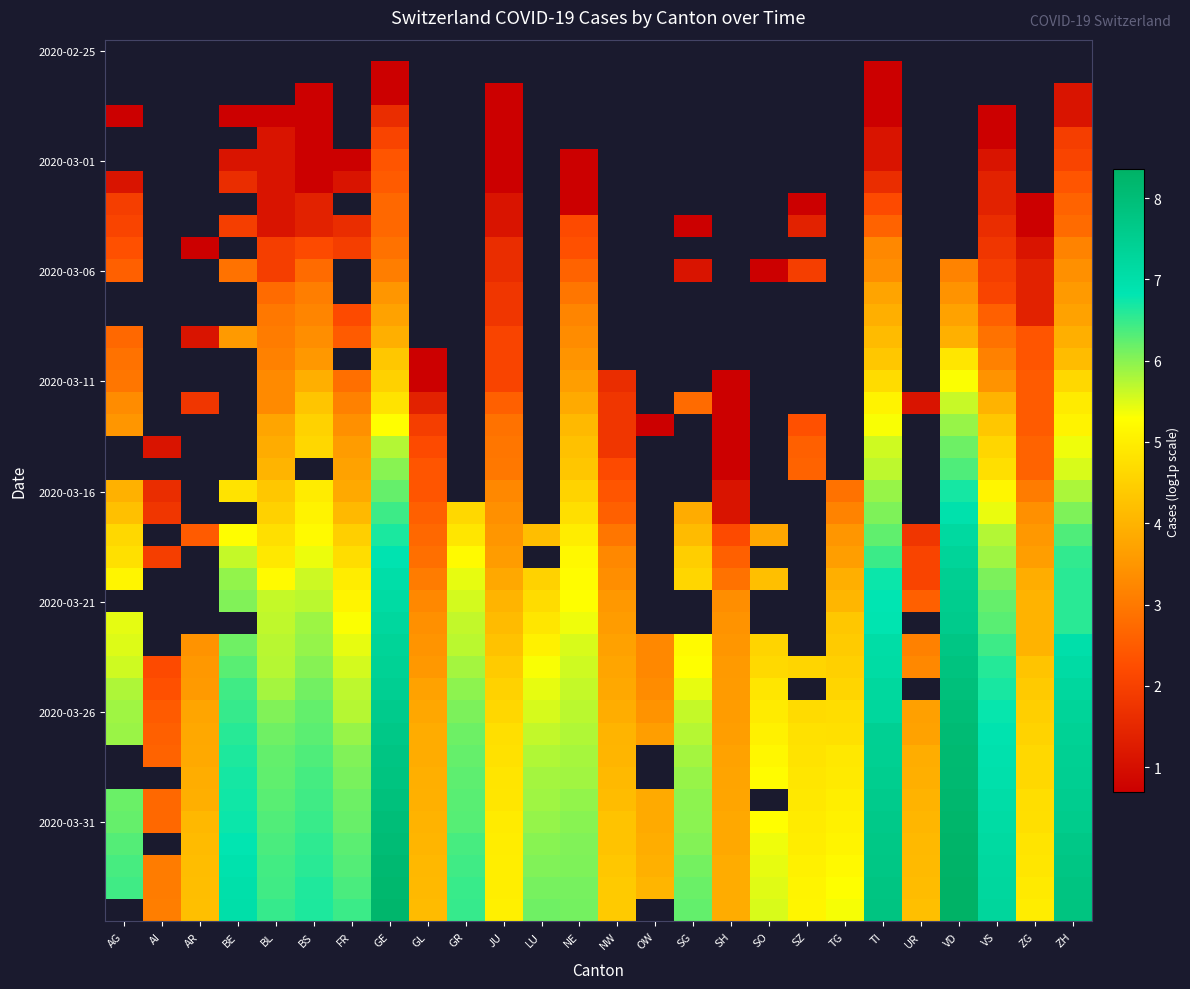

What is the minimum value shown in the chart?

0.7